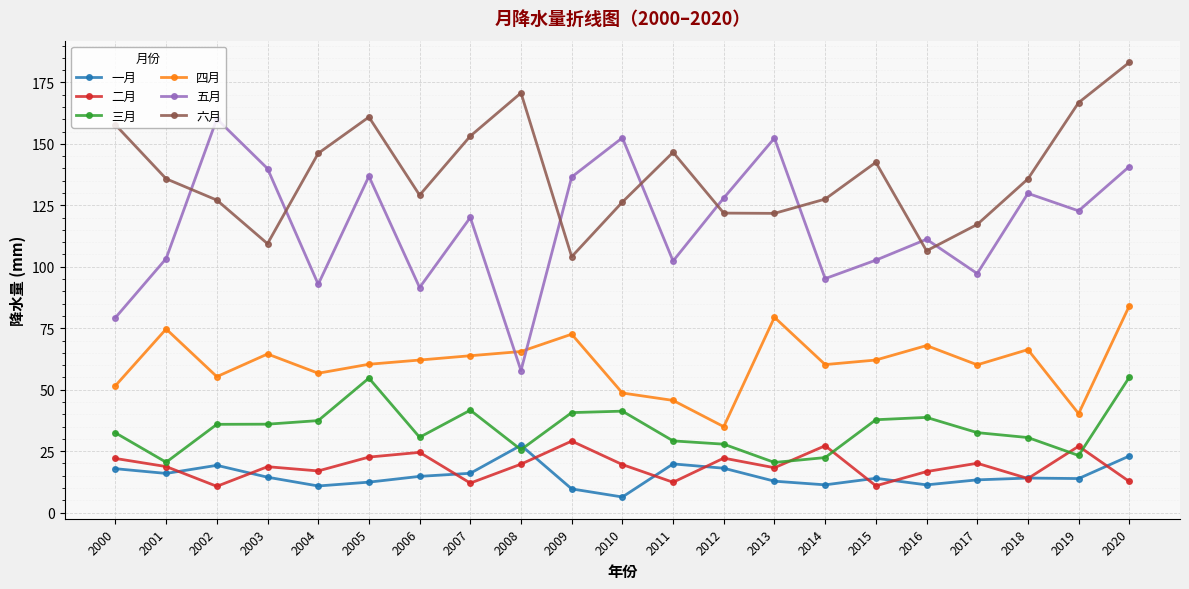

True or false: 五月 and 一月 intersect in this chart.

False